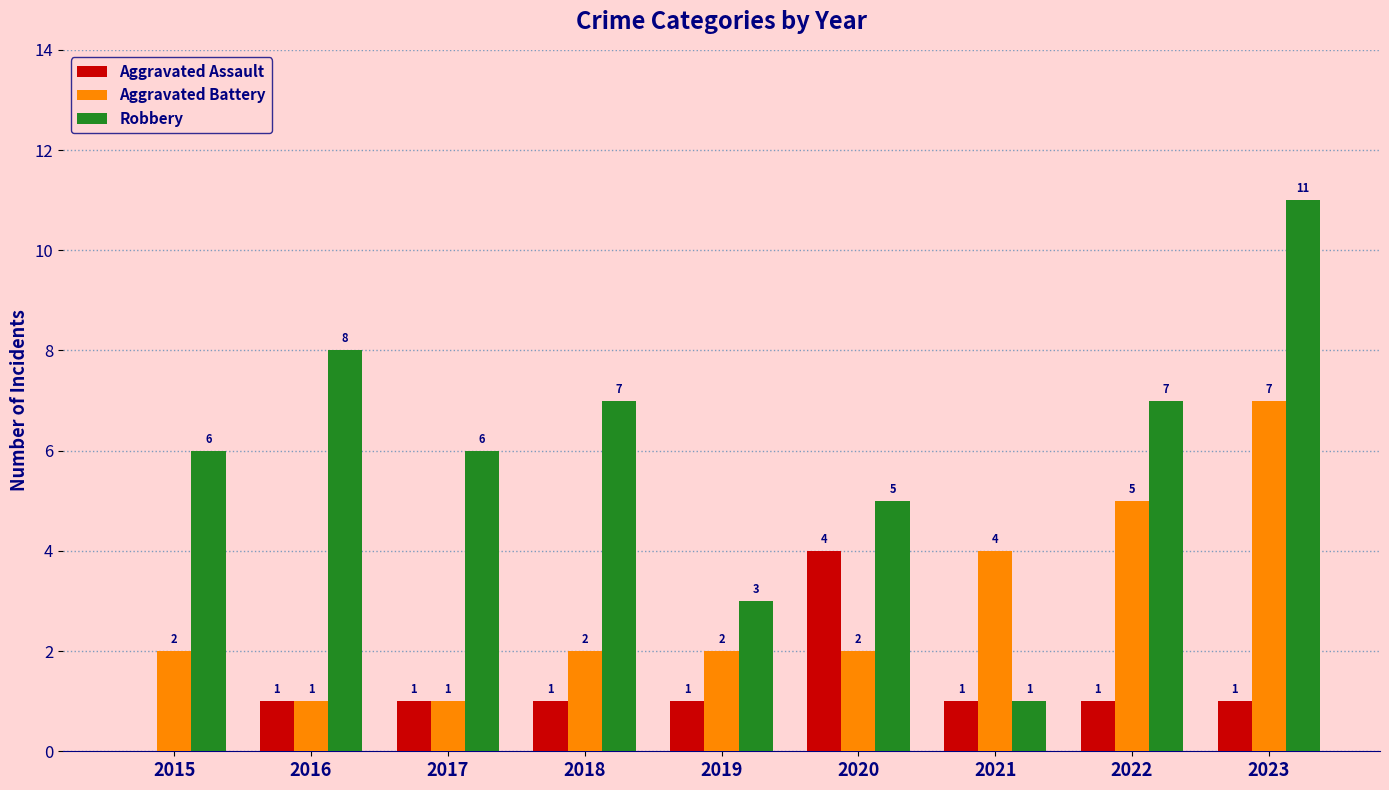

Reading right to left, what are all the values shown in this chart?

Aggravated Assault: 2023=1	2022=1	2021=1	2020=4	2019=1	2018=1	2017=1	2016=1	2015=0
Aggravated Battery: 2023=7	2022=5	2021=4	2020=2	2019=2	2018=2	2017=1	2016=1	2015=2
Robbery: 2023=11	2022=7	2021=1	2020=5	2019=3	2018=7	2017=6	2016=8	2015=6